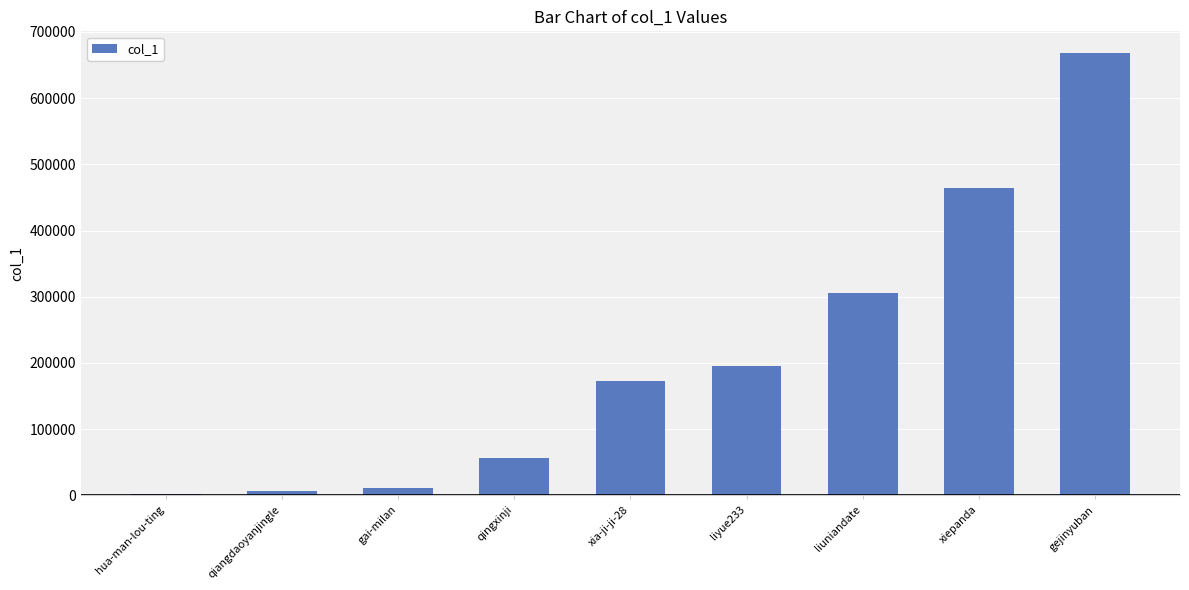

What is the ratio of the value at hua-man-lou-ting to the value at gai-milan?

0.1